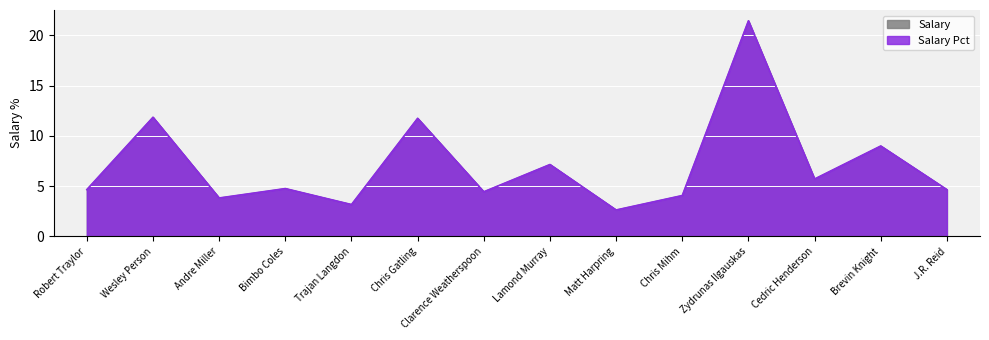

Where does the Salary series first go above 4?

Robert Traylor